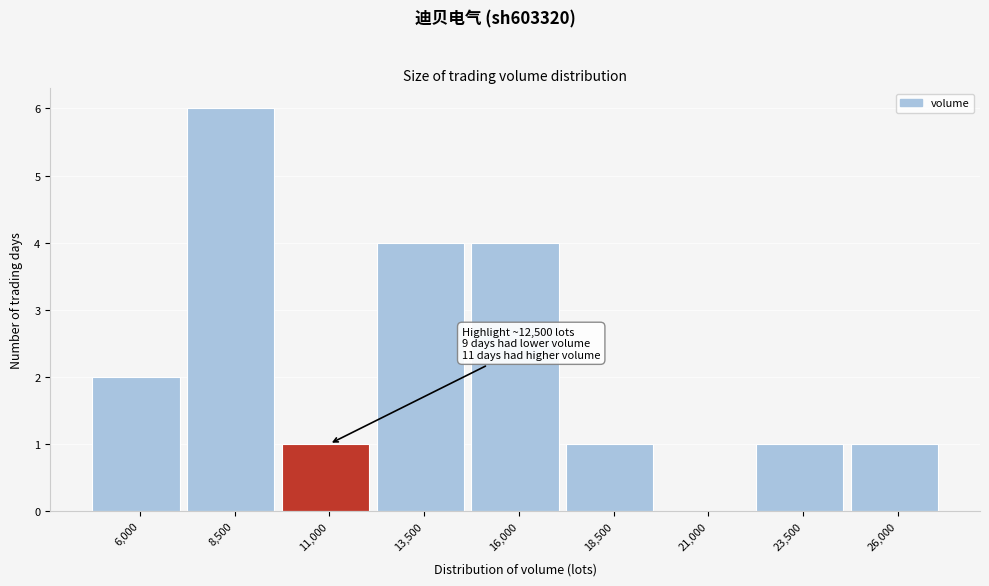

Reading left to right, what are all the values shown in this chart?

6,000=2	8,500=6	11,000=1	13,500=4	16,000=4	18,500=1	21,000=0	23,500=1	26,000=1